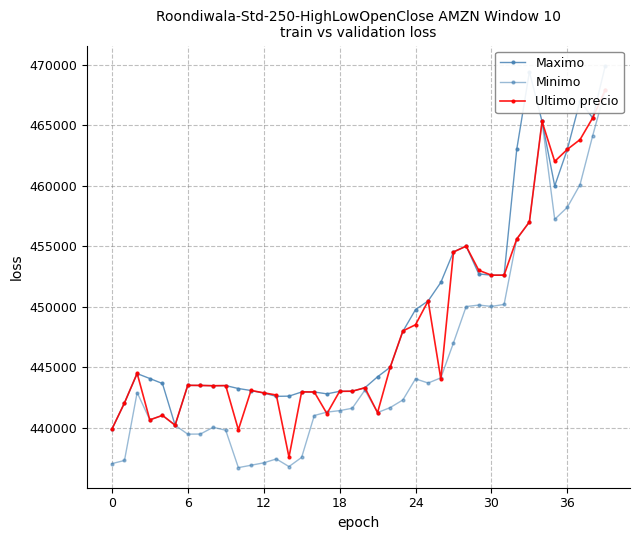

What is the total value across all series at 7?

1326436